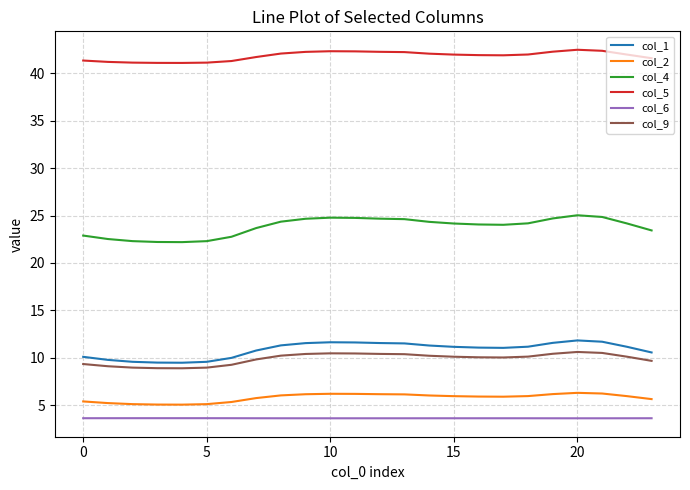

What is the difference between the second highest and second lowest values in the col_2 series?

1.2